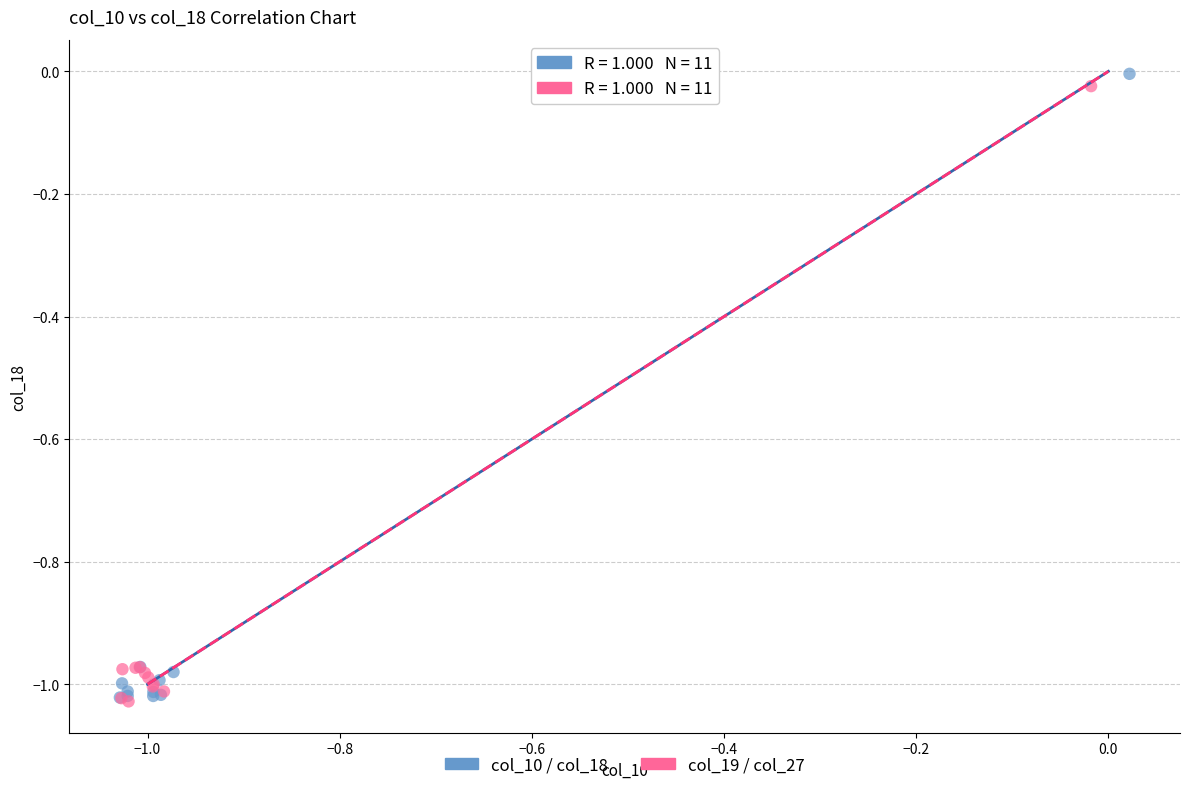

Which series has the widest spread of Y values?

col_10 / col_18